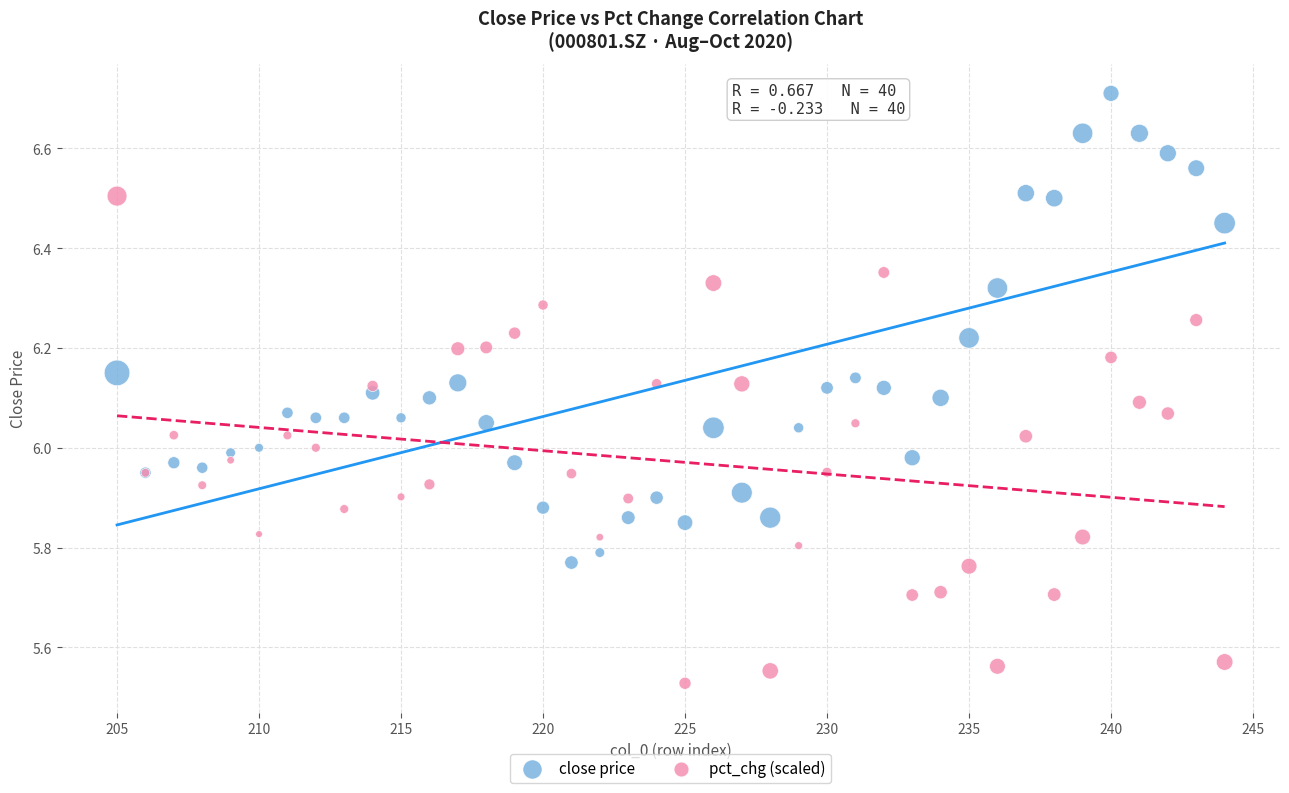

Which series contains the lowest Y value?

pct_chg (scaled)